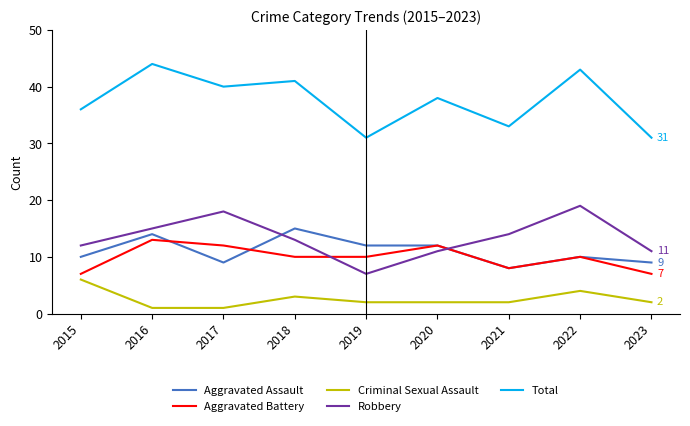

Which series changed the most between 2016 and 2020?

Total